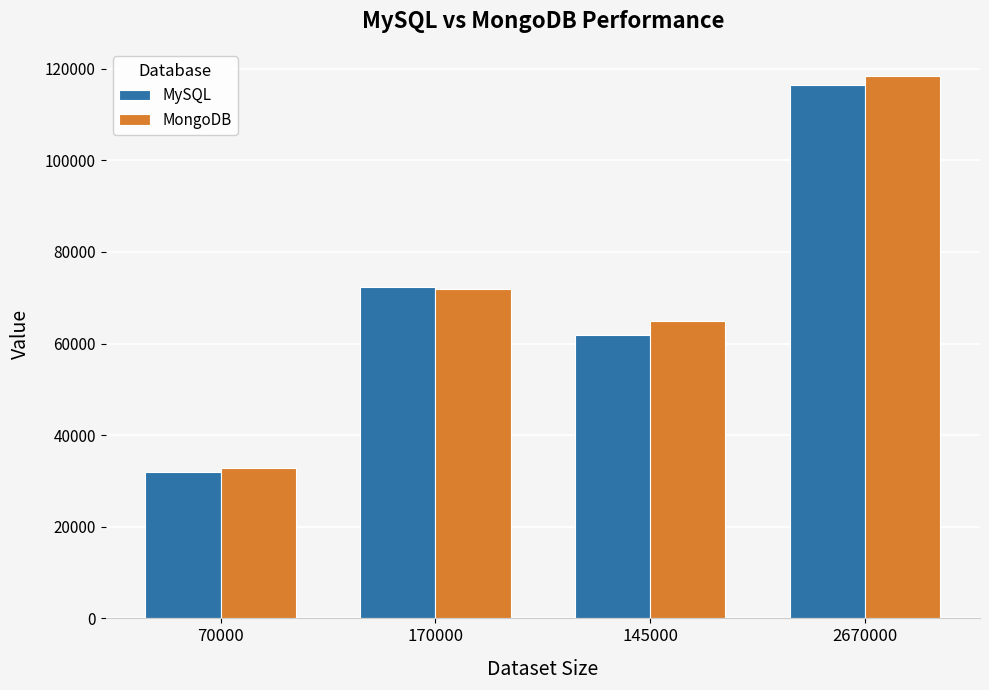

Count the number of categories in the chart.

4